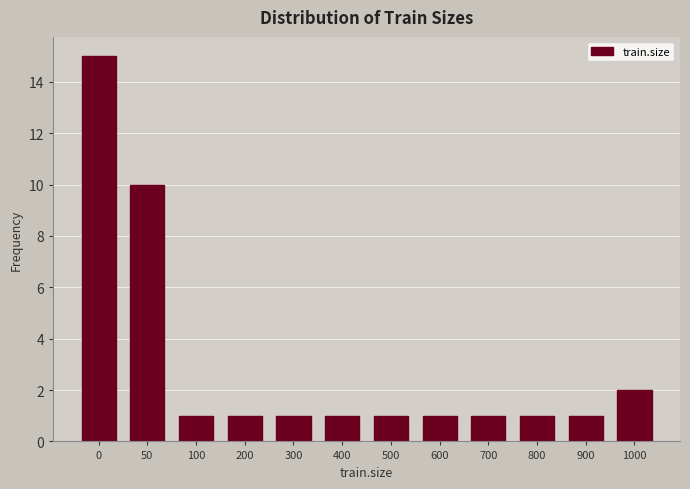

Reading left to right, extract all data points from this chart.

0=15	50=10	100=1	200=1	300=1	400=1	500=1	600=1	700=1	800=1	900=1	1000=2